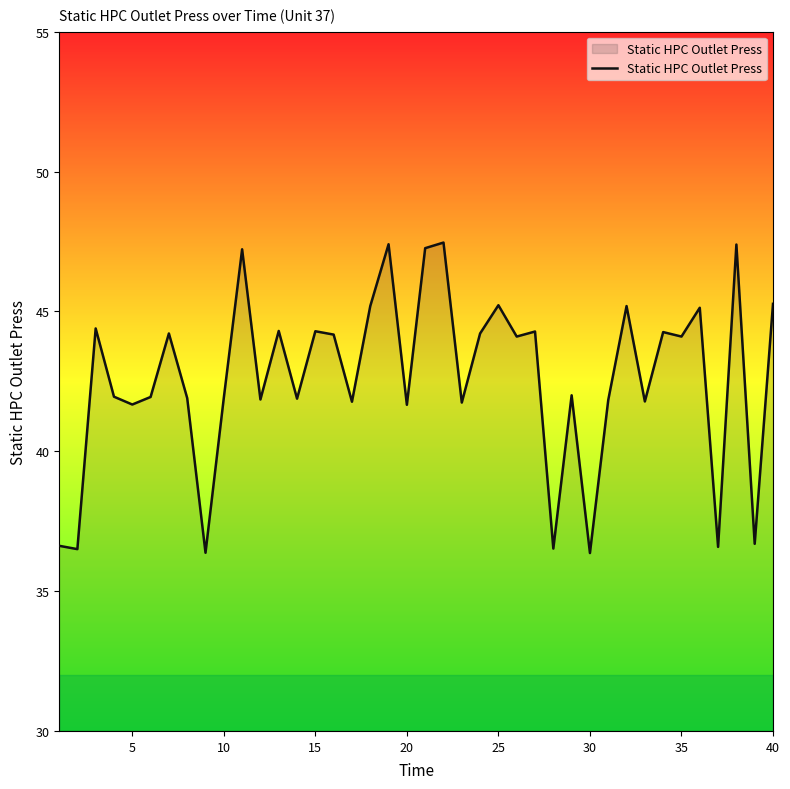

What is the smallest value displayed?

36.4